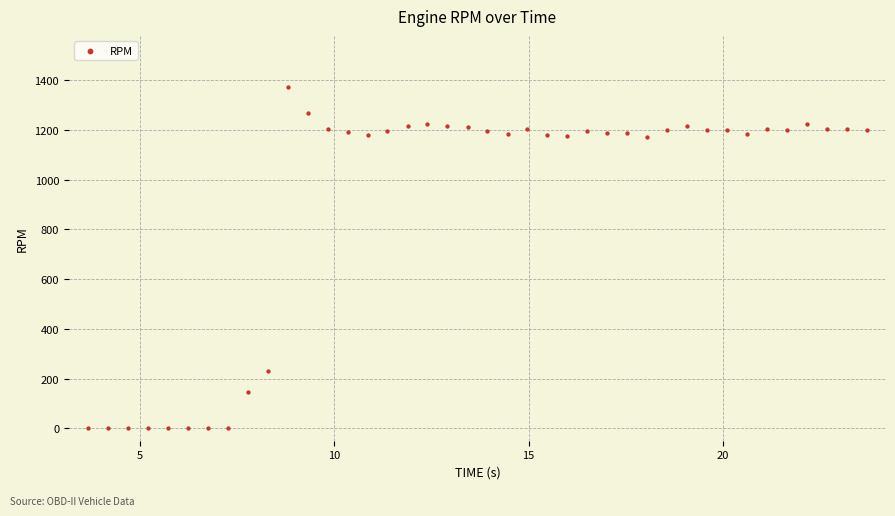

What is the range of Y values (max minus min)?

1373.0